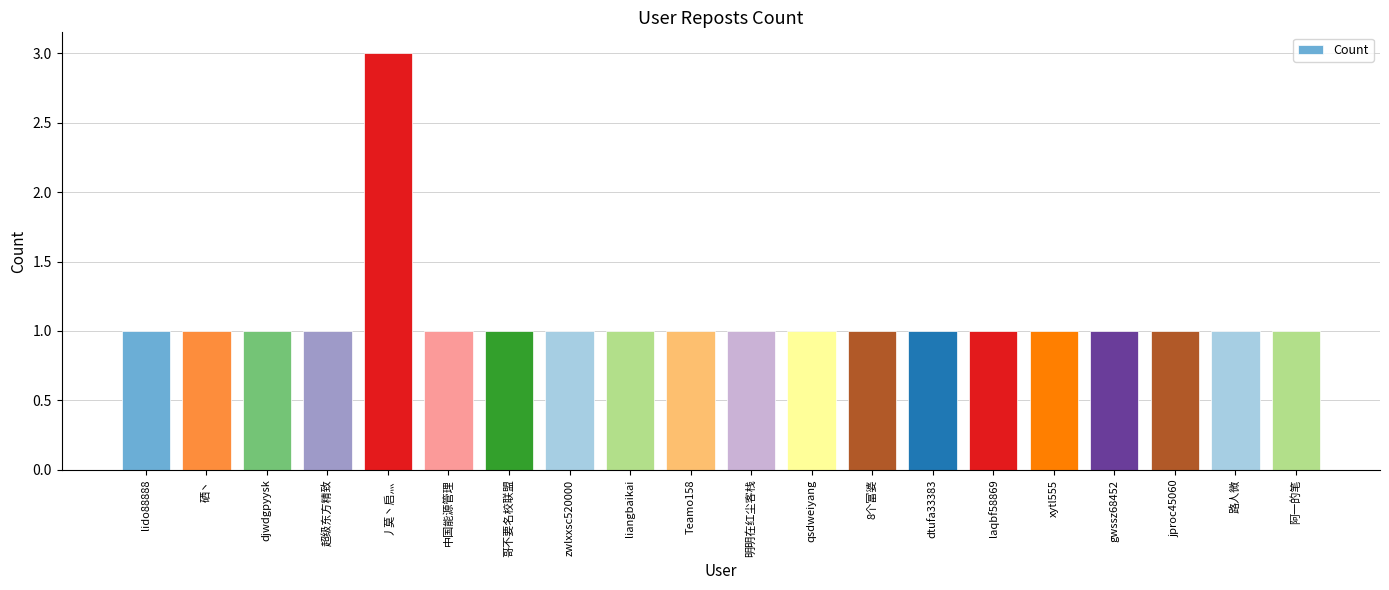

Are the bars horizontal?

No